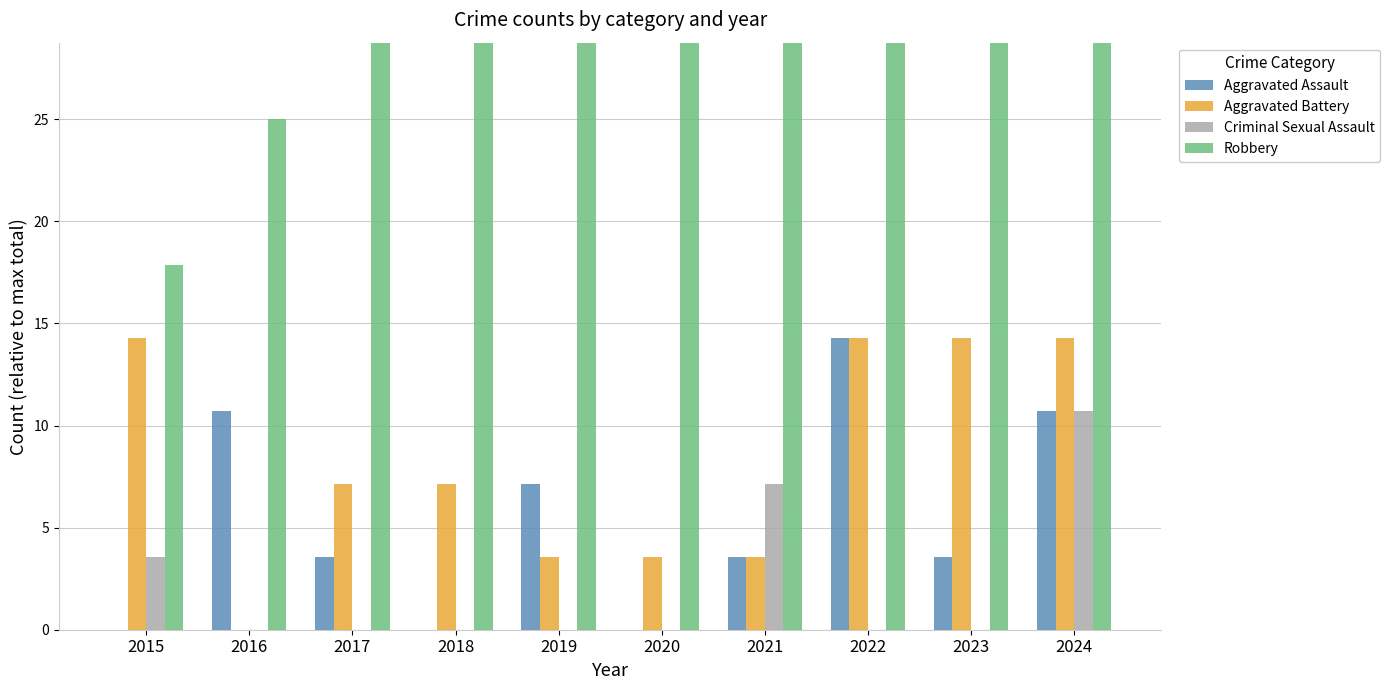

How many values in the Robbery series are below 39?

4